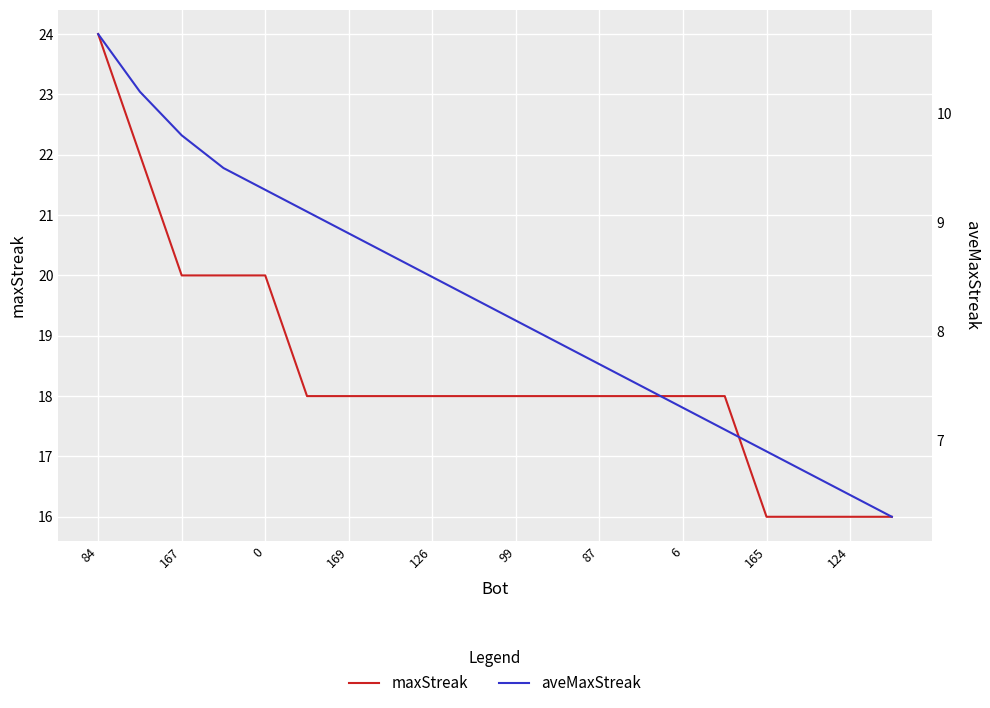

What is the sum of all aveMaxStreak values?

165.0